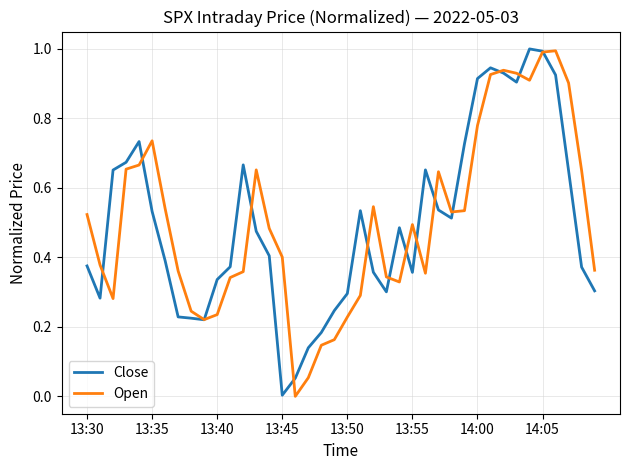

What is the maximum value shown in the chart?

1.0